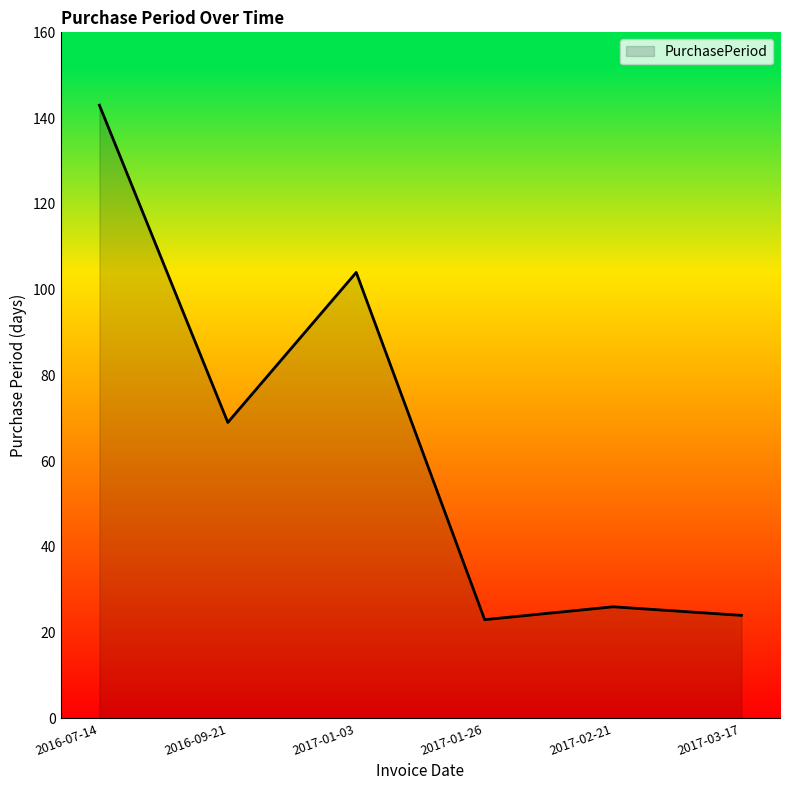

What position from the left is 2017-03-17?

6